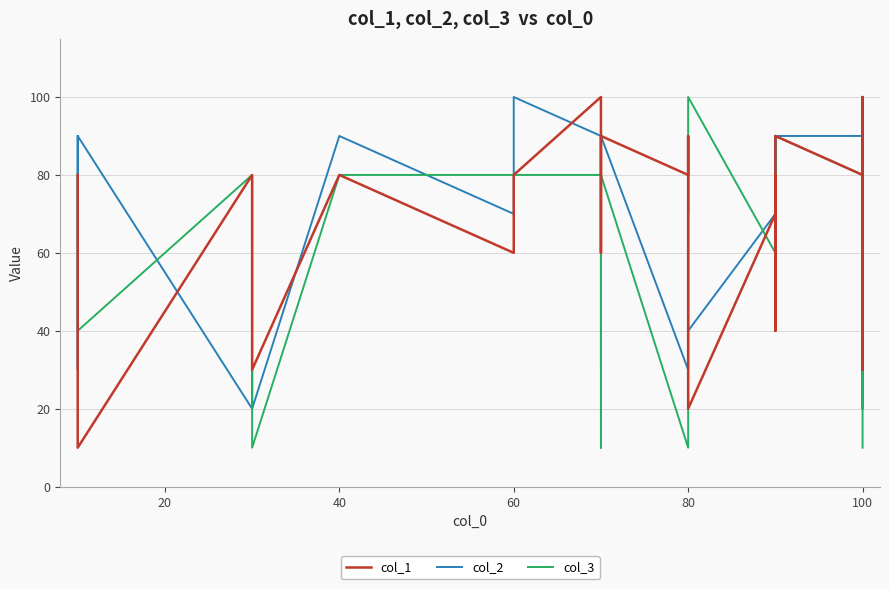

At how many categories does at least one series exceed 62?

38